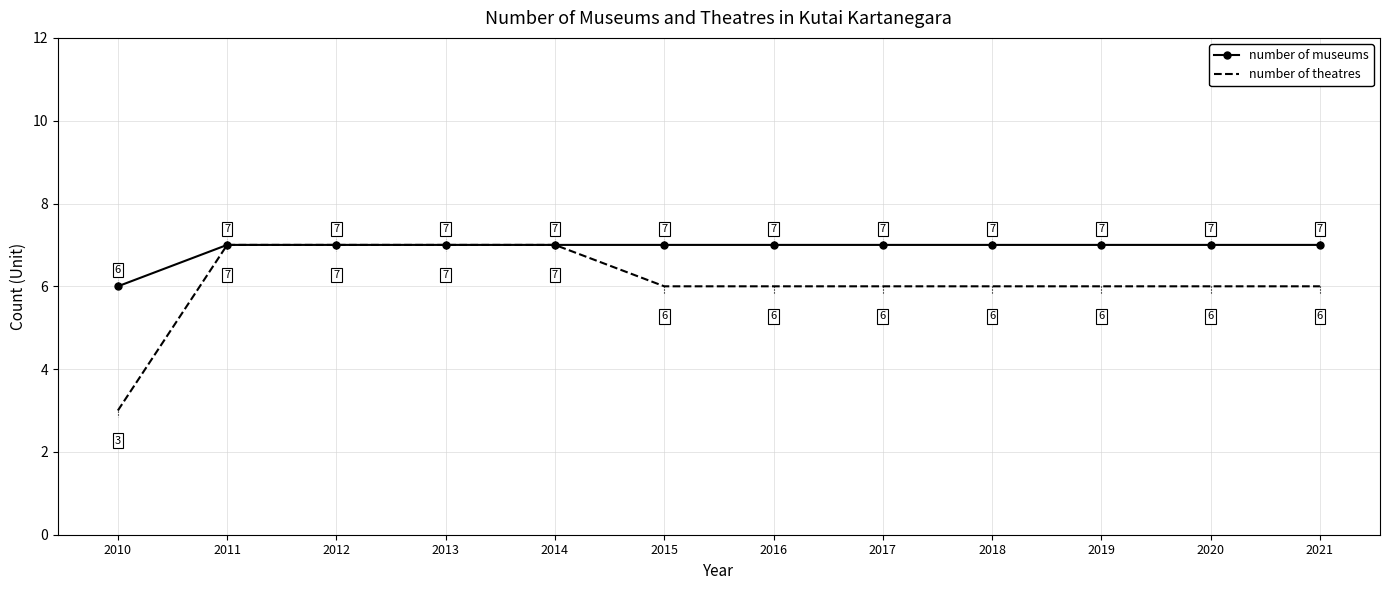

What is the maximum value for number of museums?

7